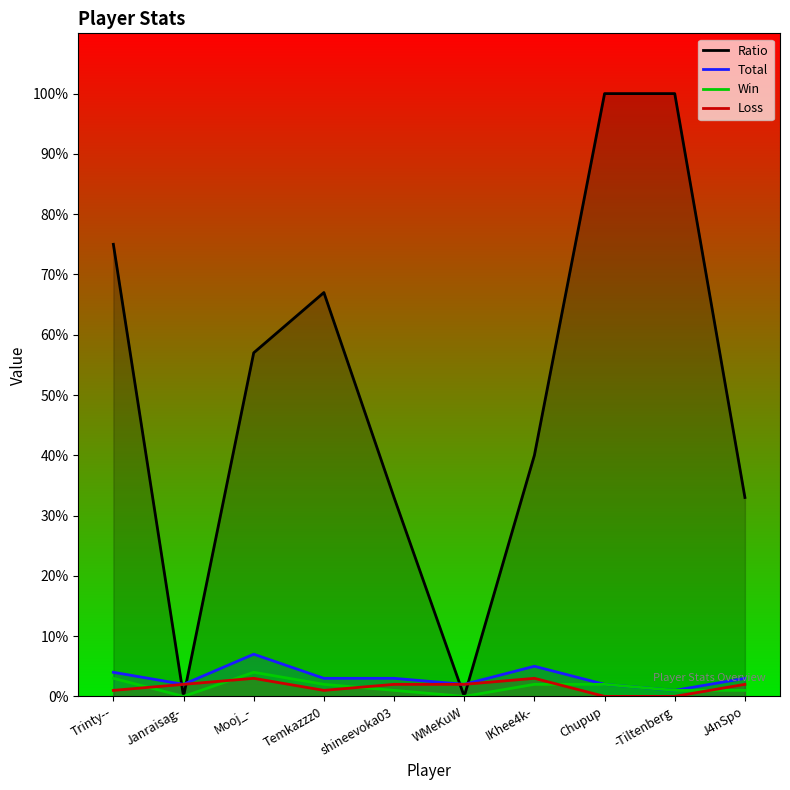

True or false: Win has more than 2 interior local peaks.

False